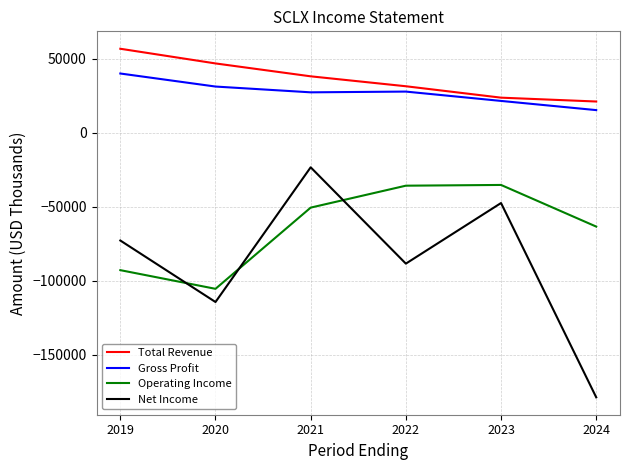

What is the minimum value for Operating Income?

-105400